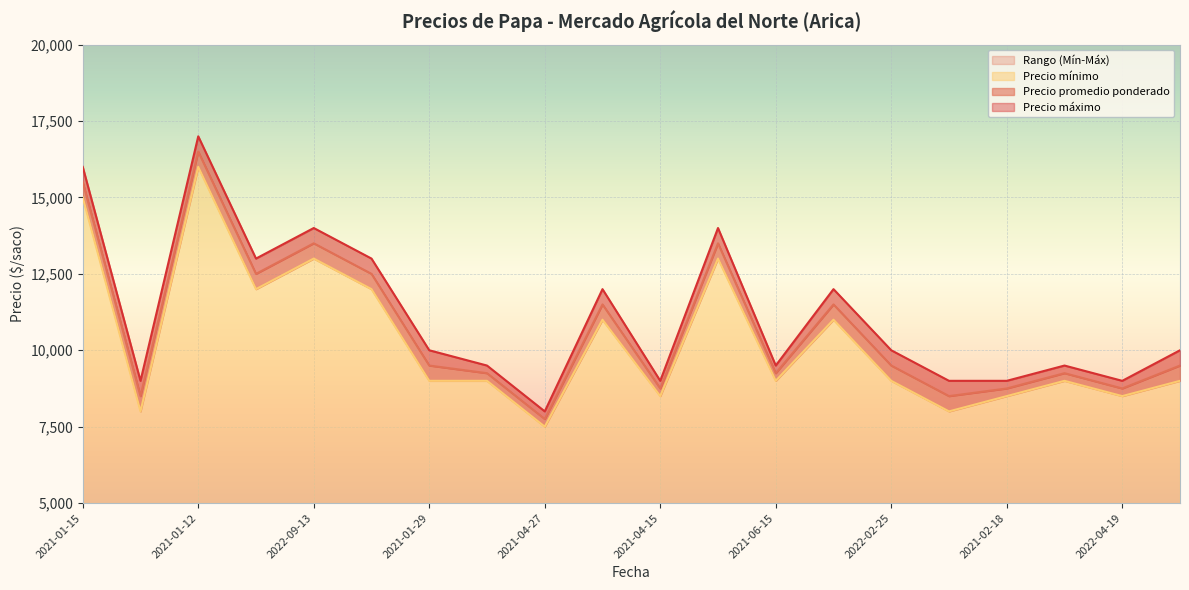

How many series are shown in this chart?

3